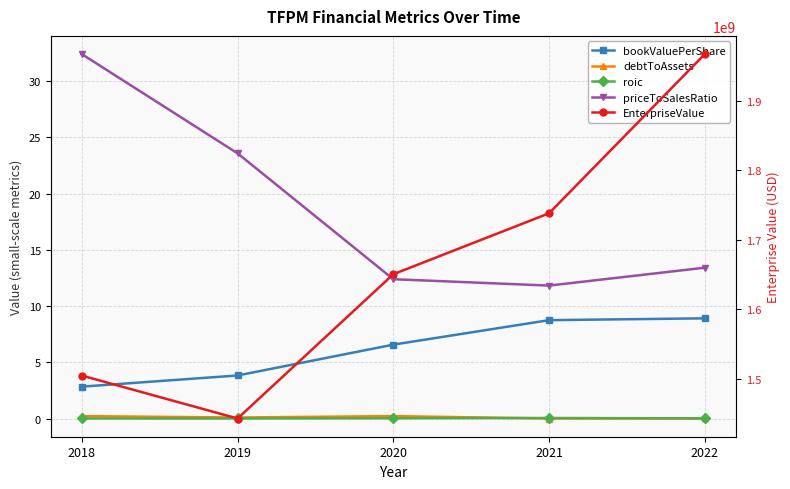

The bookValuePerShare series shows 8.7 at 2021. True or false?

True